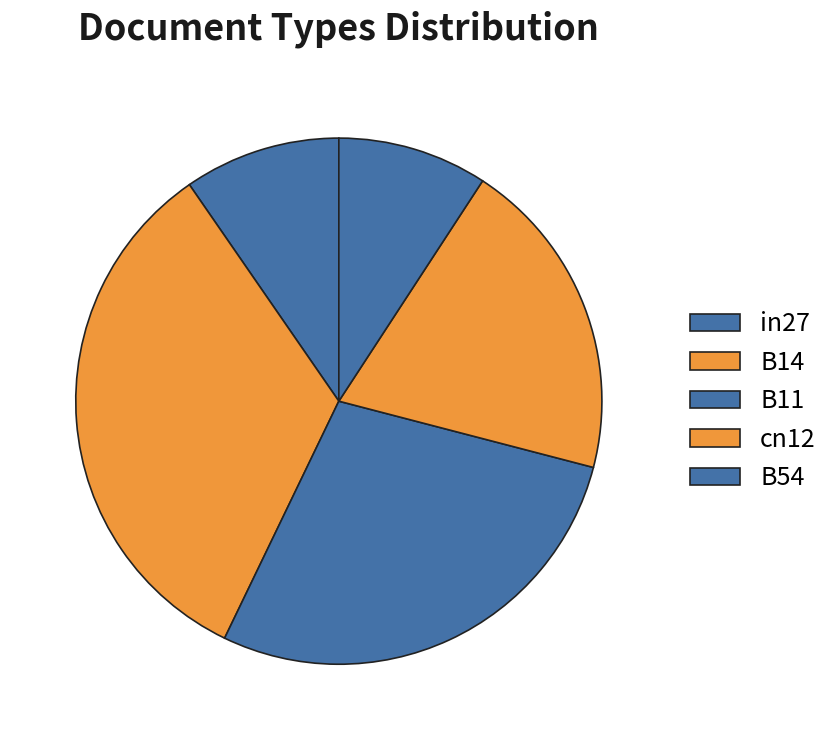

True or false: B11 accounts for 28% of the total.

True